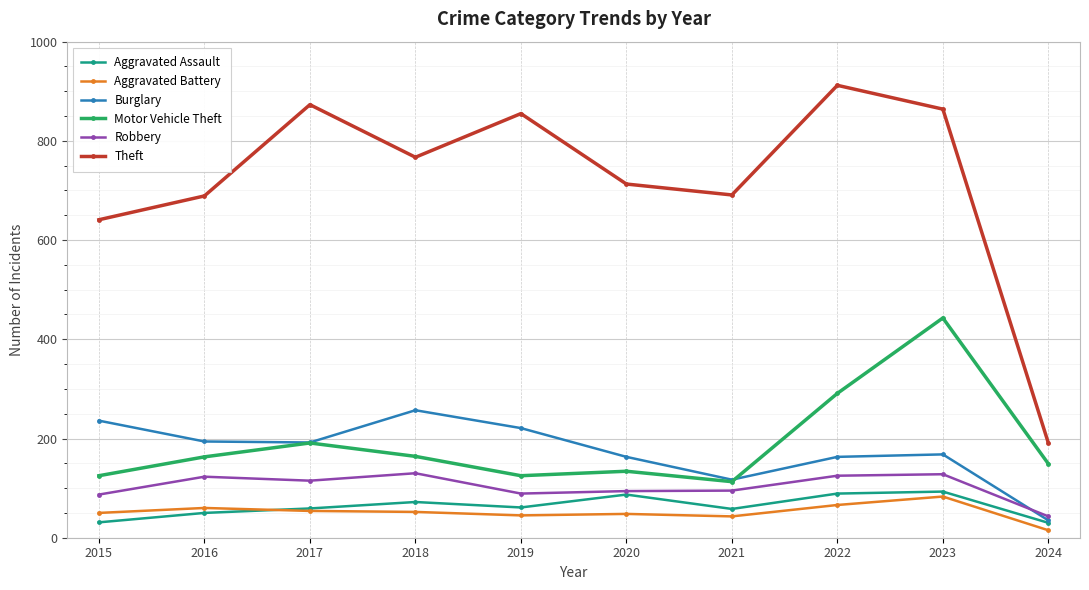

Which series changed the most between 2021 and 2022?

Theft